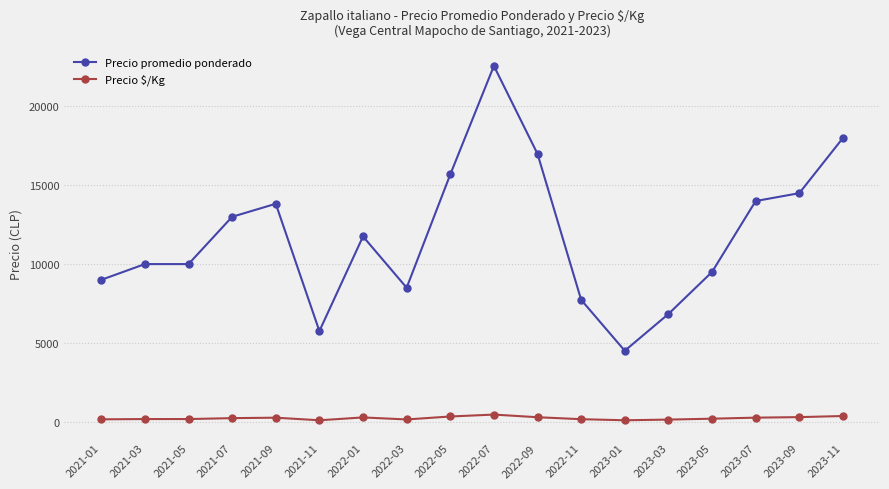

What is the difference between the highest and lowest values at 2023-01?

4410